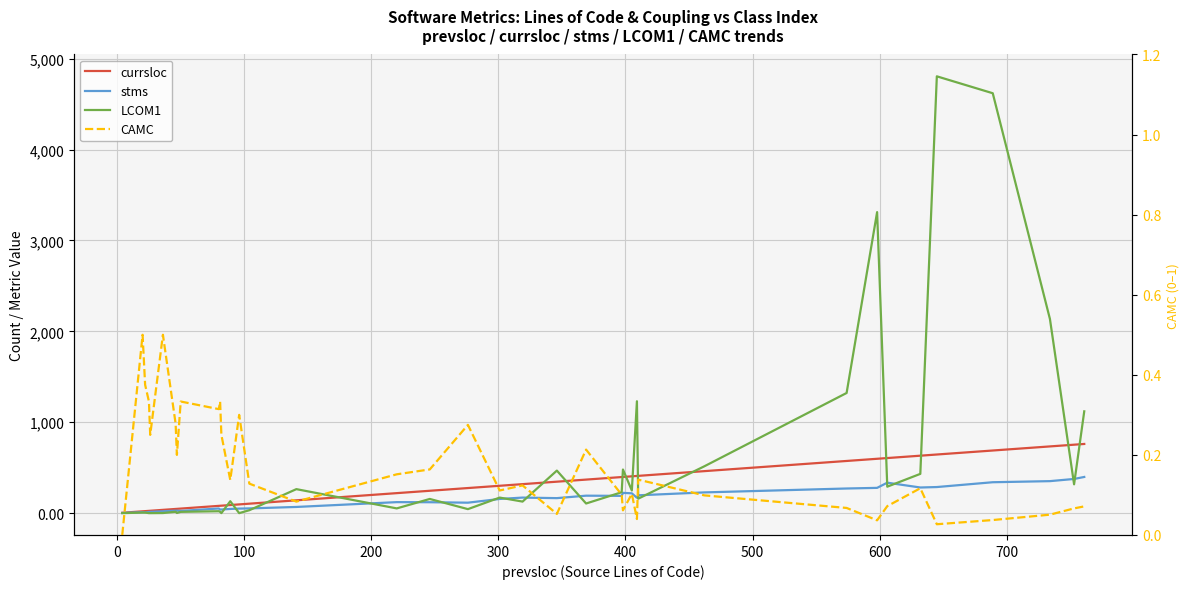

Which series ends up on top after the final intersection of LCOM1 and currsloc?

LCOM1